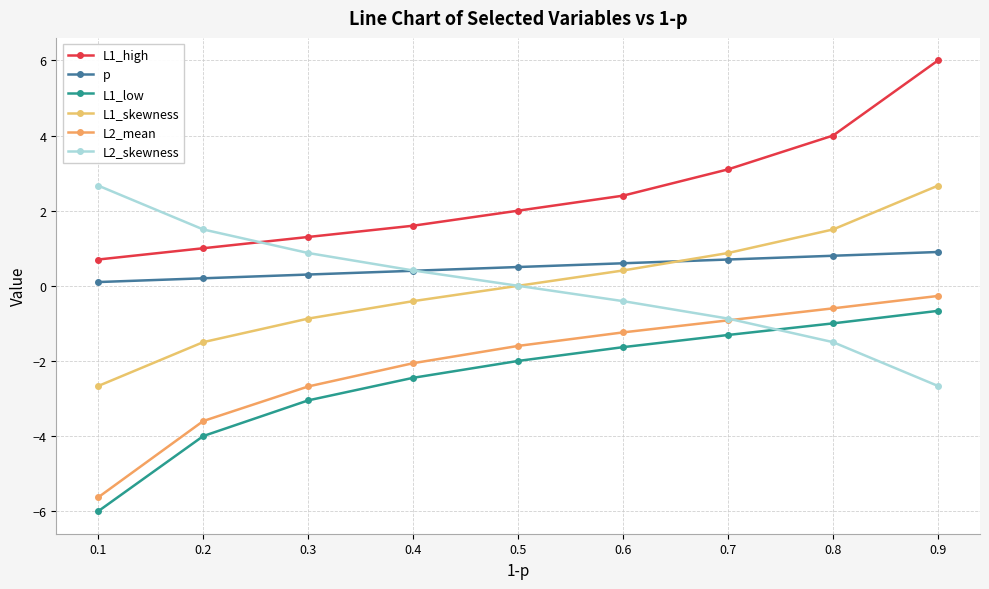

What is the highest value of the L1_skewness series?

2.7